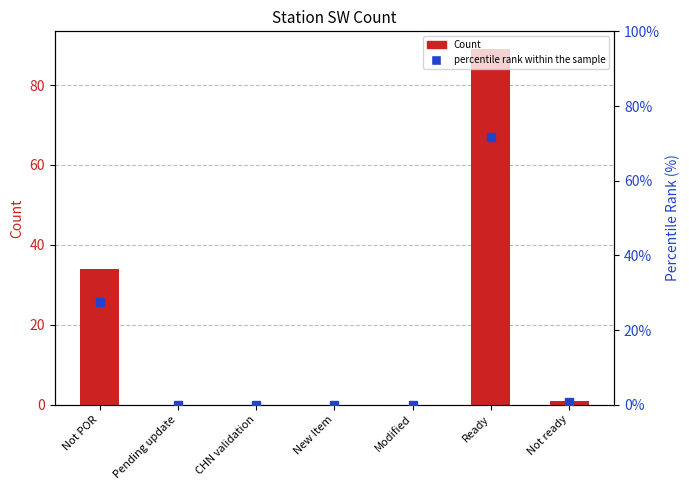

What is the label of the 4th bar from the right?

New Item